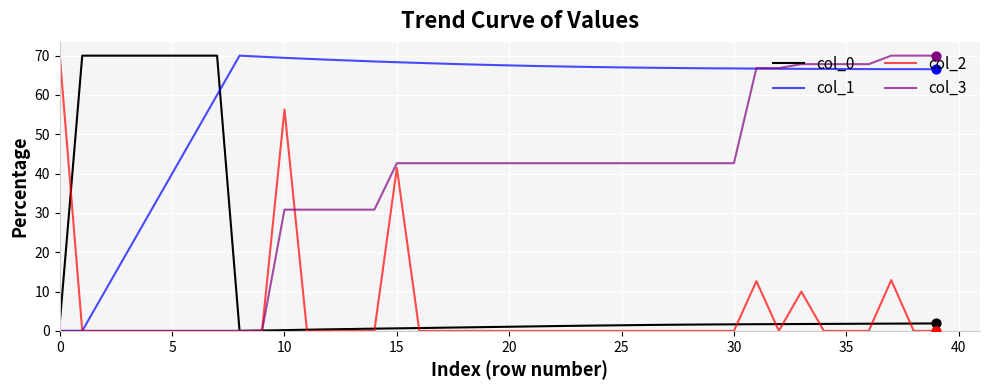

Rank the series by their average value, from lowest to highest.

col_2, col_0, col_3, col_1